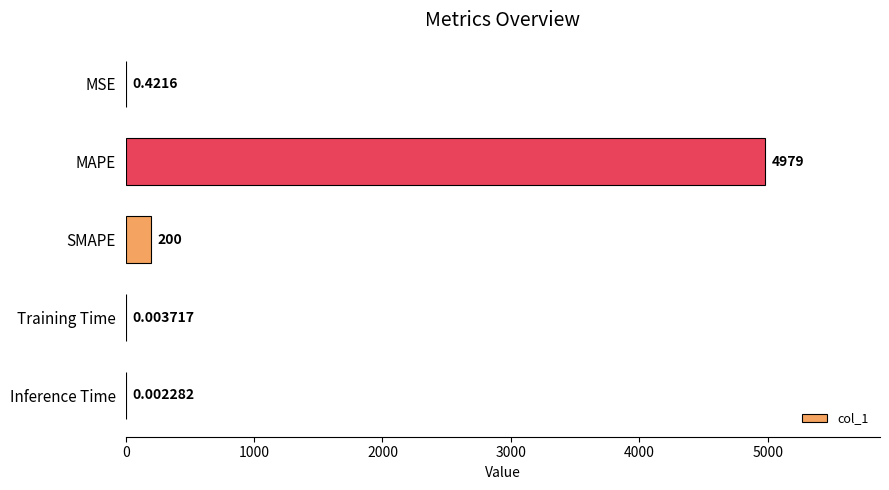

At which label is the value closest to 2489?

SMAPE